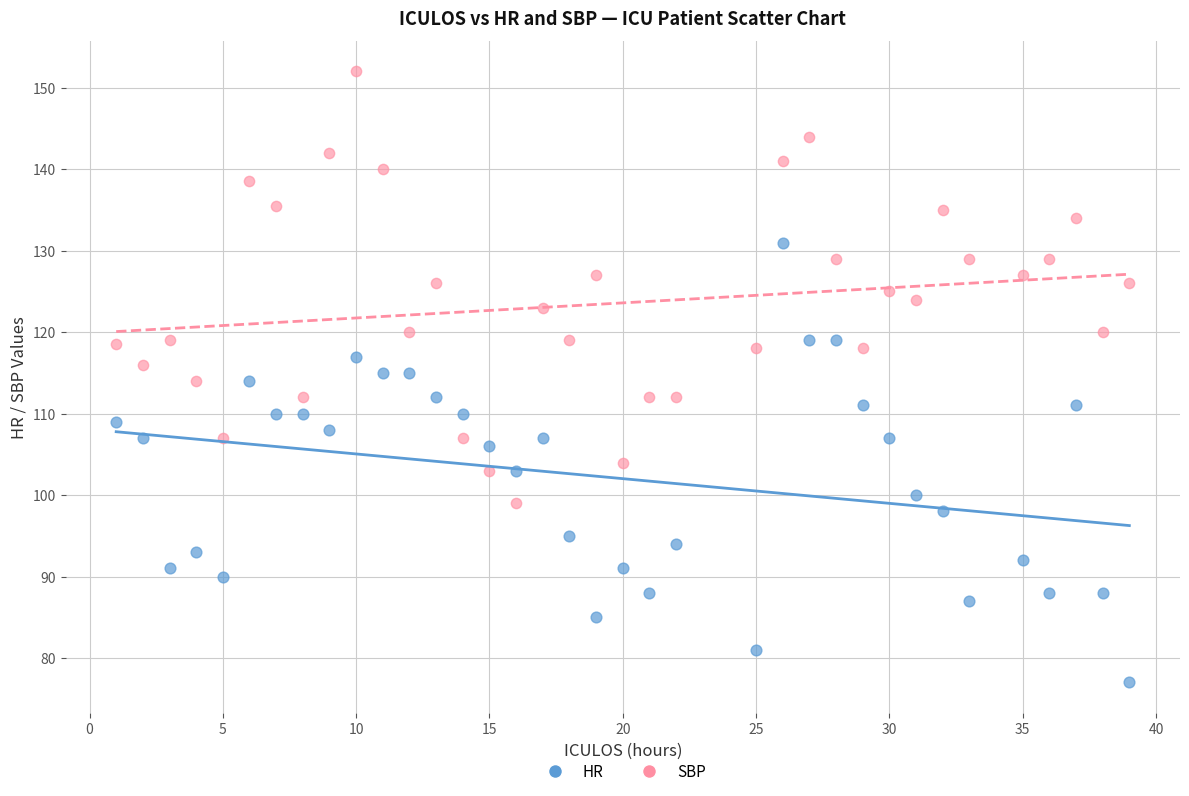

Across all data points, what is the range of Y values (max minus min)?

75.0